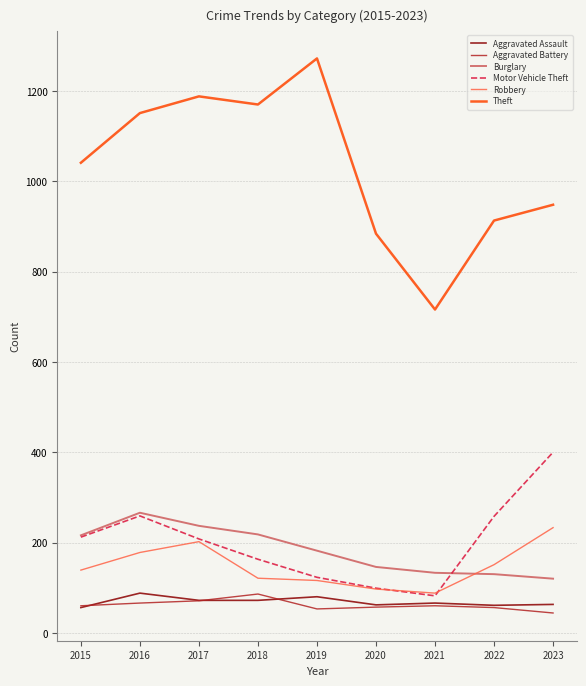

Where is the first local maximum for Burglary?

2016